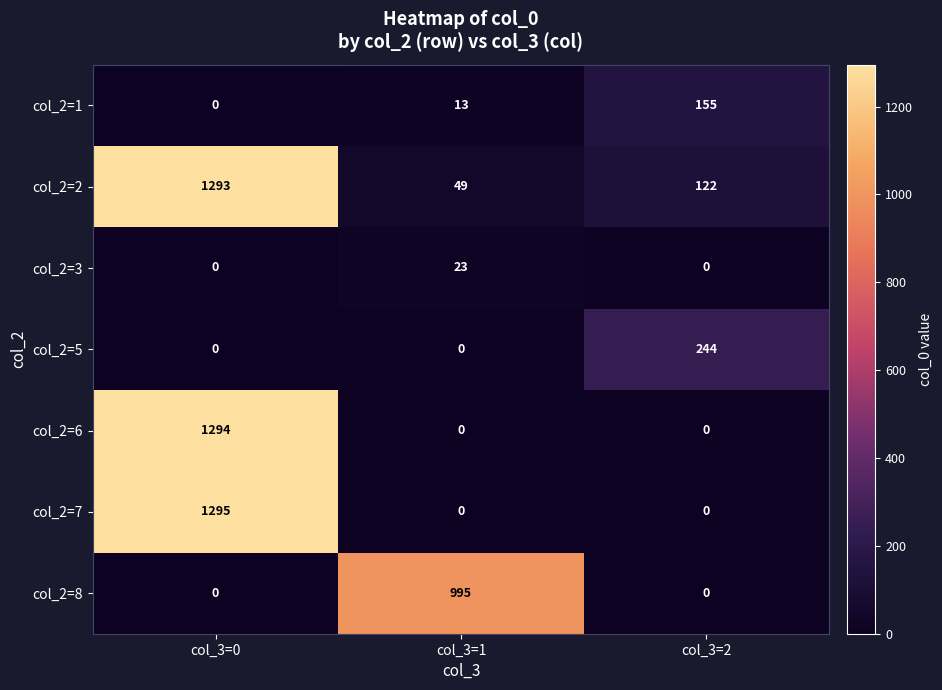

Where is col_2=2 nearest to the value 671?

col_3=2